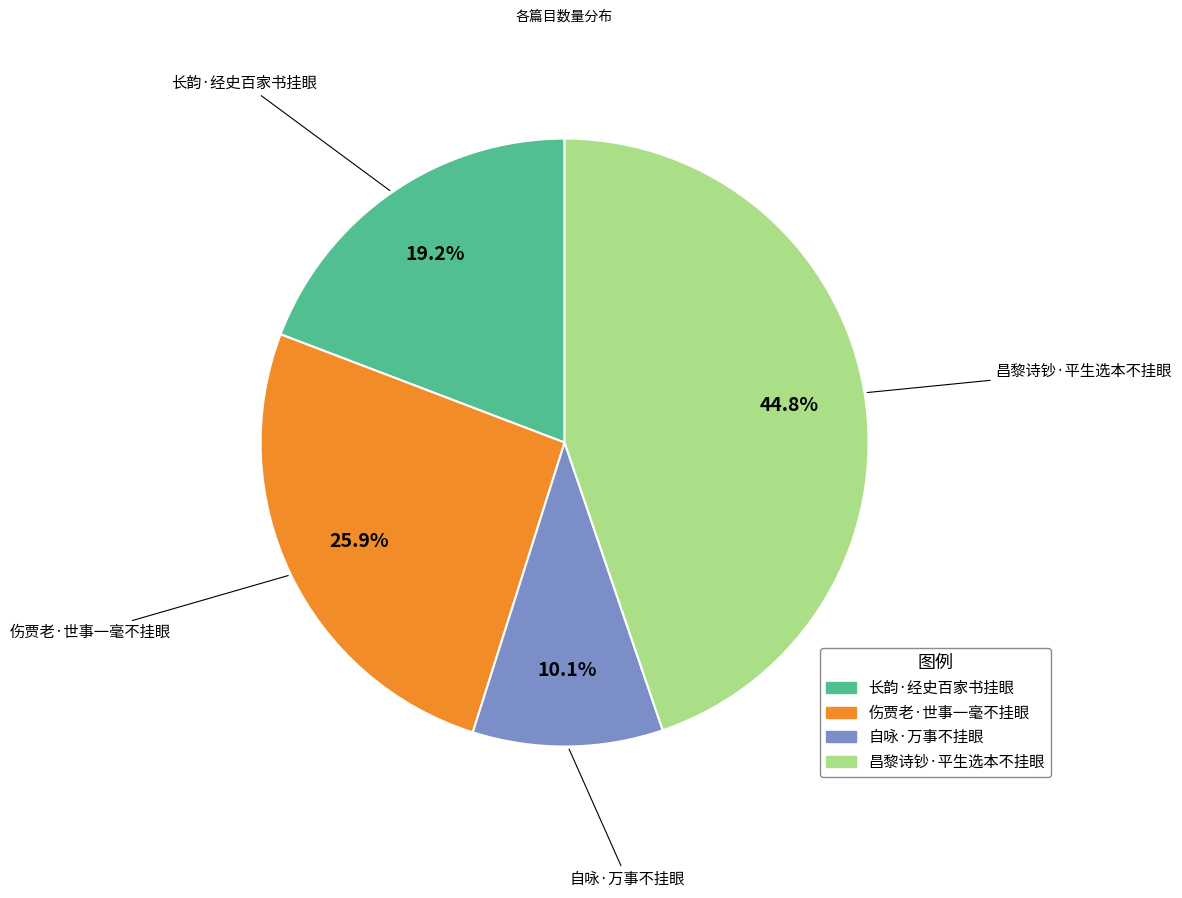

How many segments does this pie chart have?

4